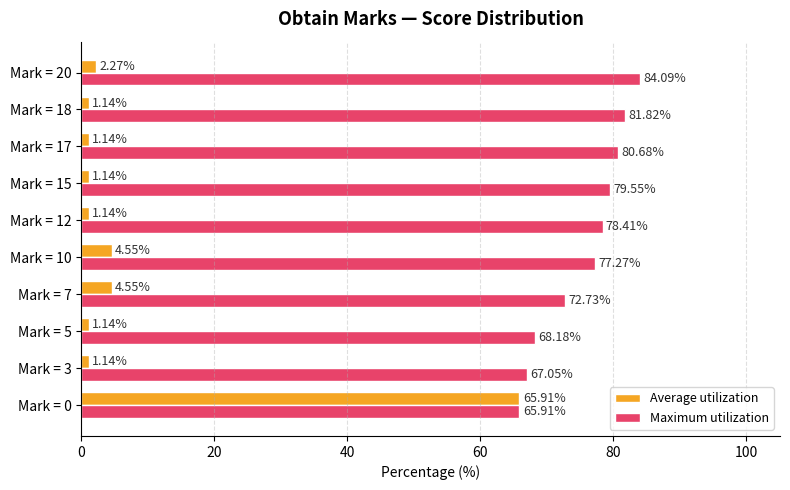

Rank the series by their average value, from lowest to highest.

Average utilization, Maximum utilization